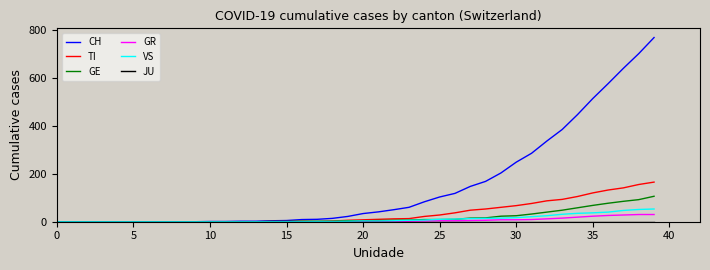

Which series has the largest range (max minus min)?

CH